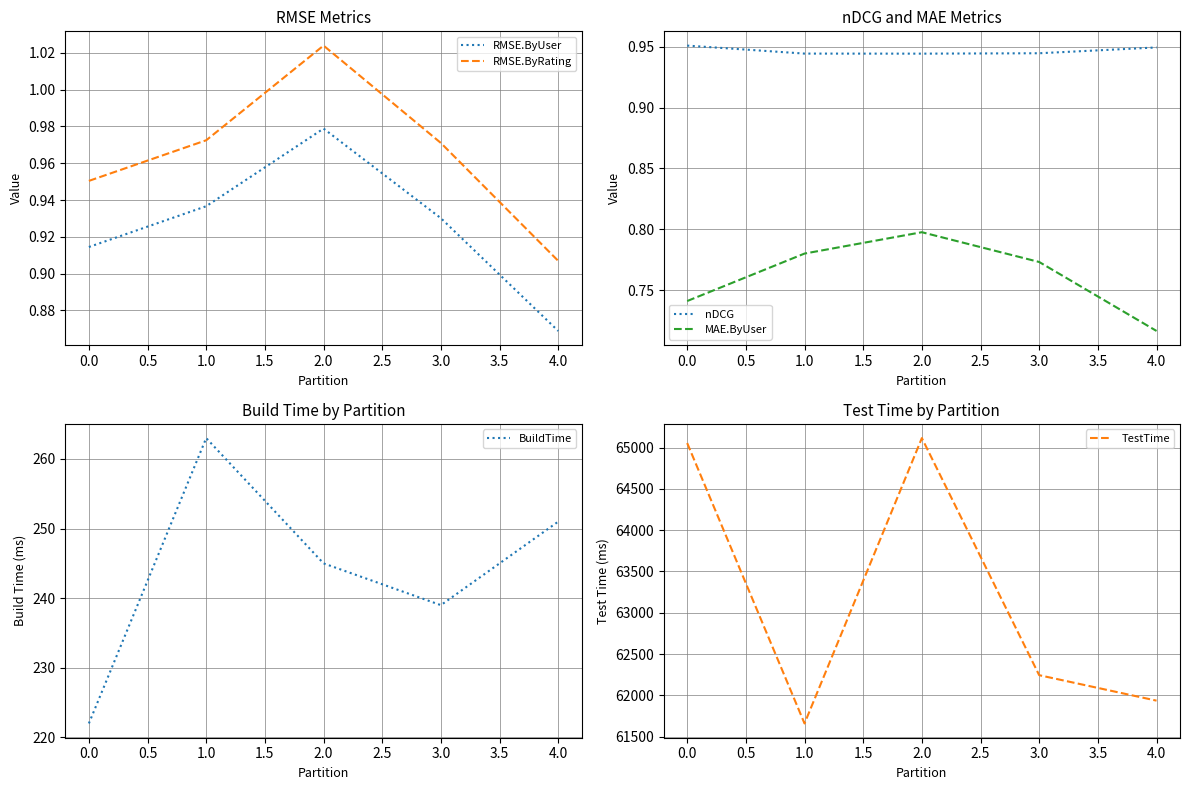

True or false: RMSE.ByRating and RMSE.ByUser cross at least once.

False